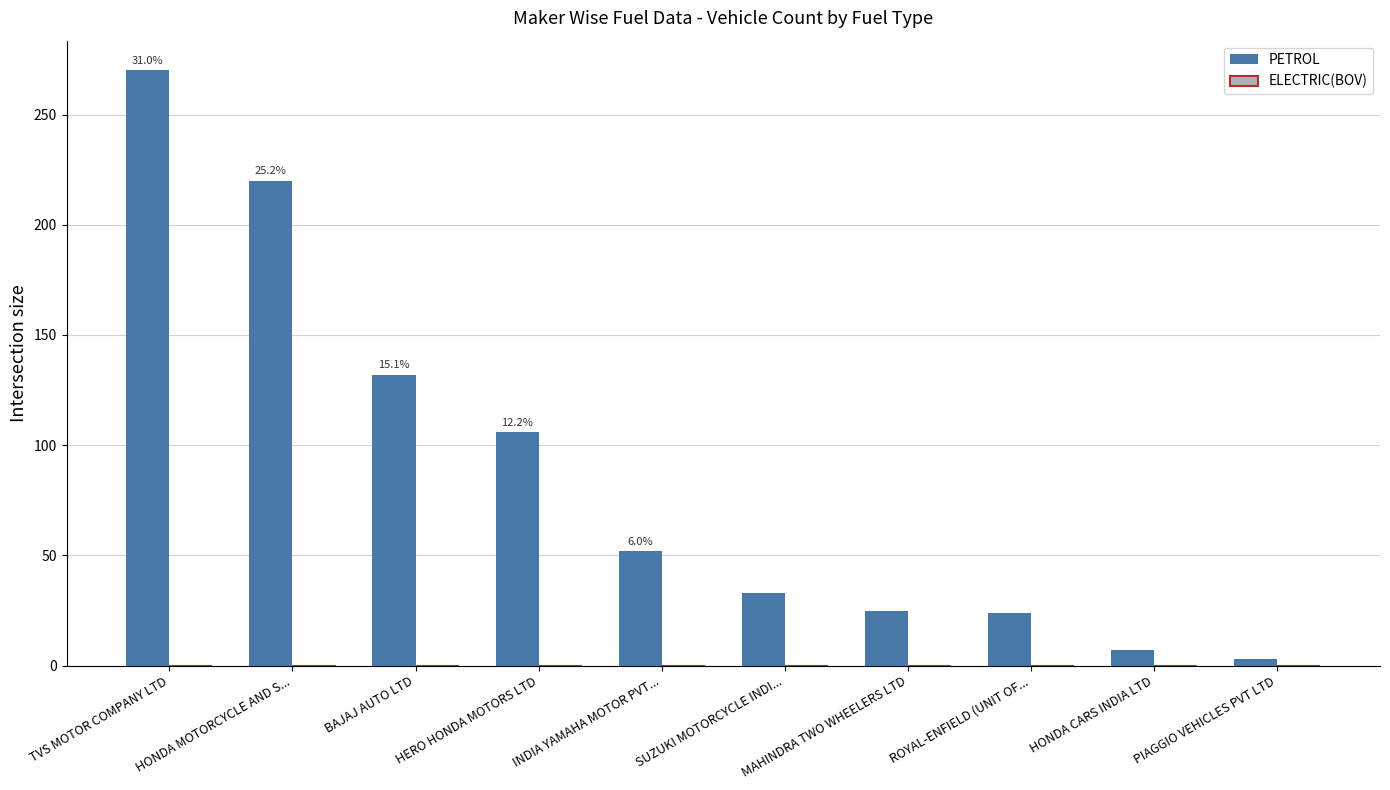

Are the bars horizontal?

No